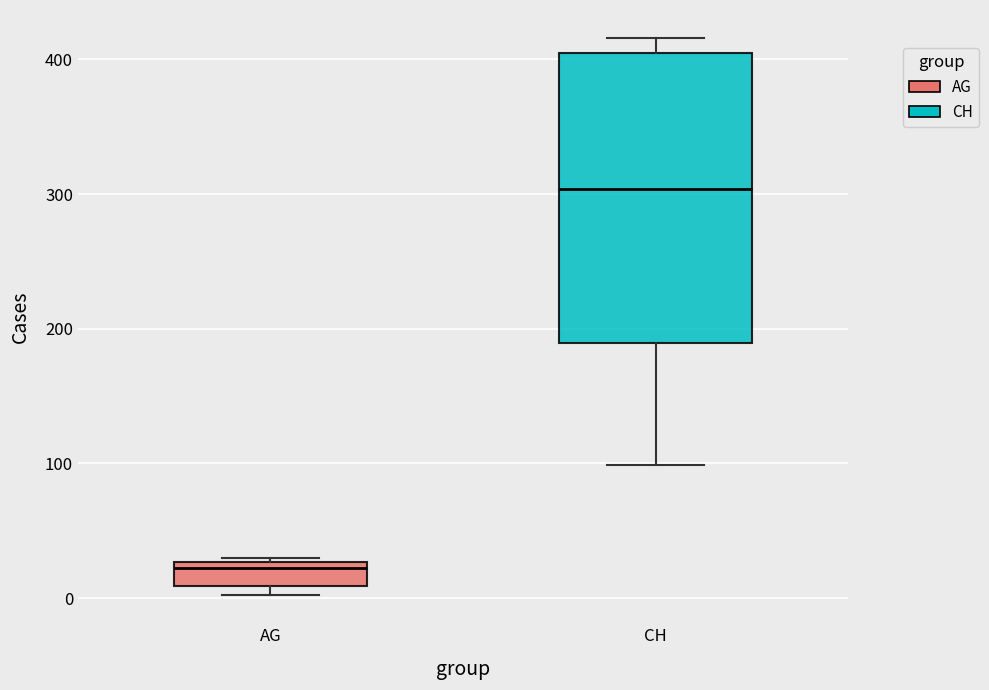

Which box is the tallest, from its lower edge to its upper edge?

CH